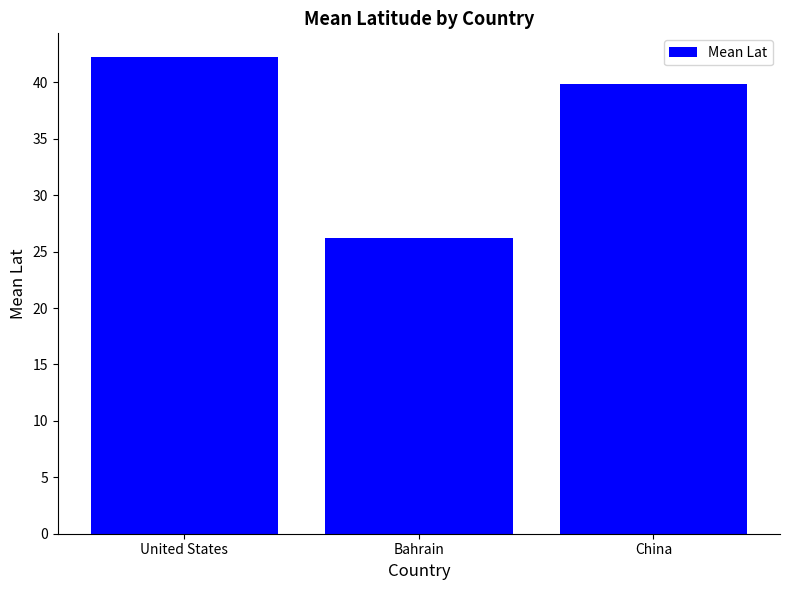

Reading left to right, extract all data points from this chart.

United States=42.2	Bahrain=26.2	China=39.9